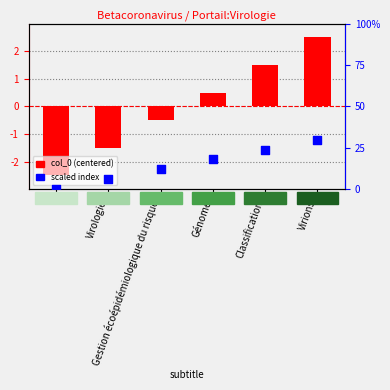

At how many categories does at least one series exceed -1?

6